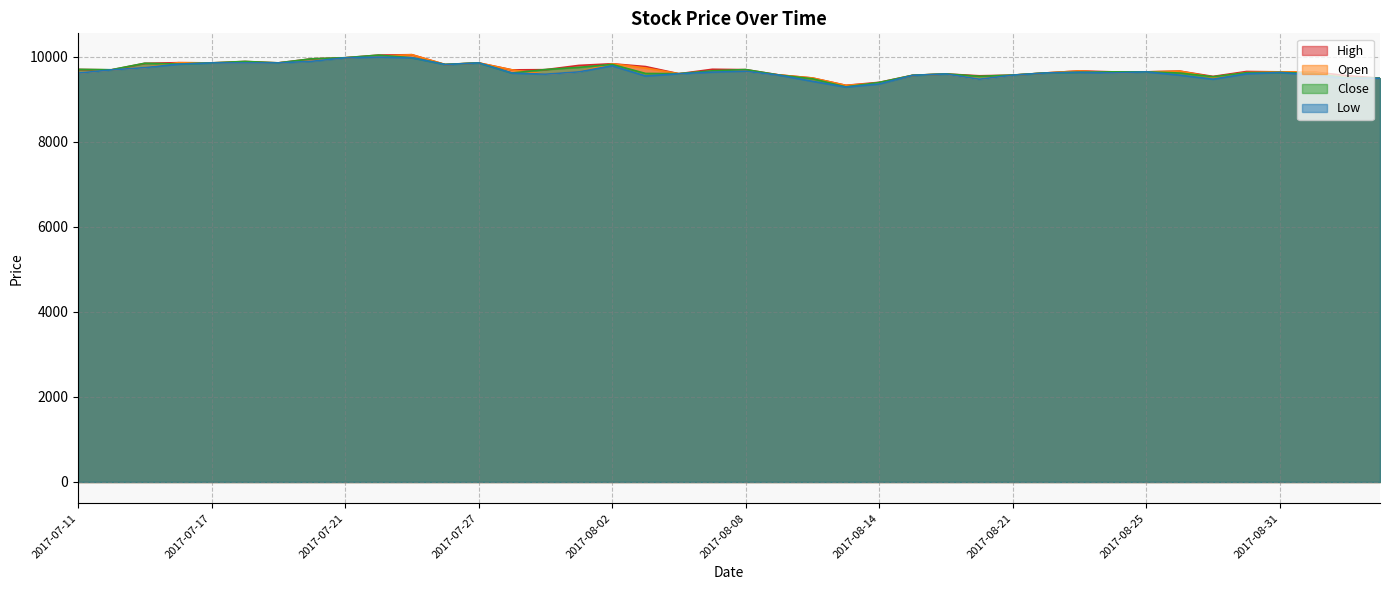

True or false: Open has a value of 5494 at 2017-08-31.

False